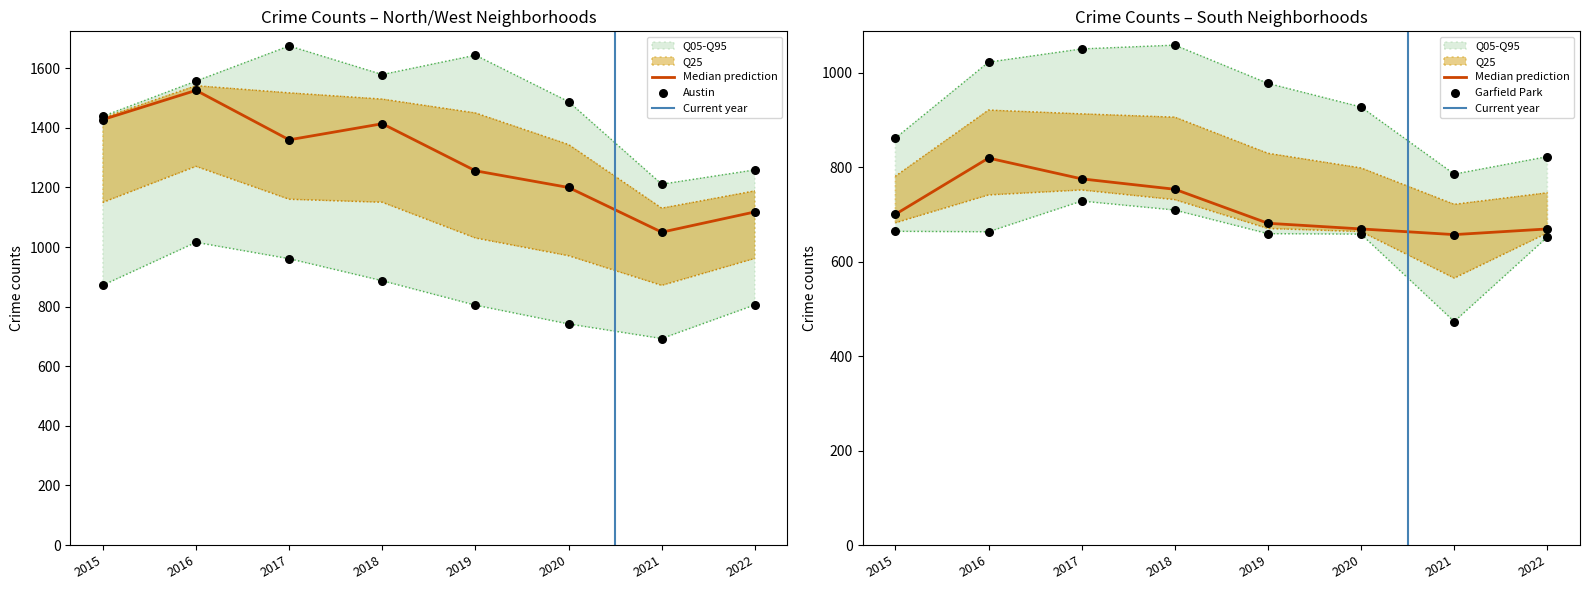

Which series reaches the minimum Y coordinate?

Chicago Lawn